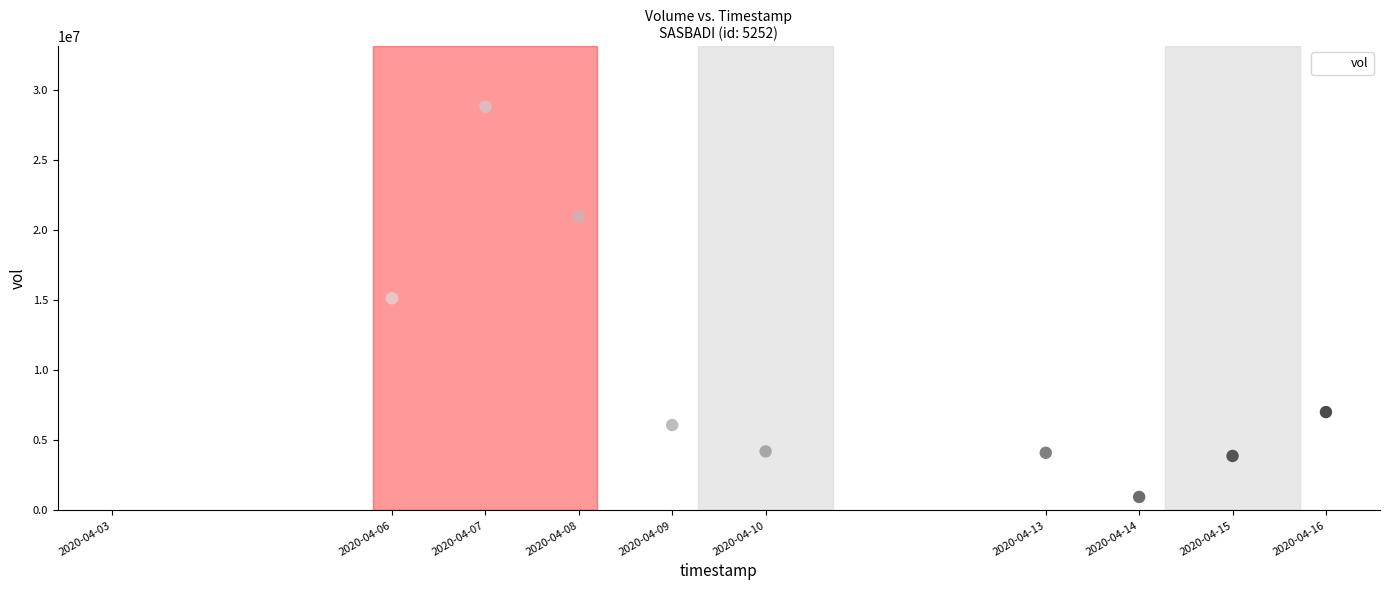

What is the average X value?

1586485440